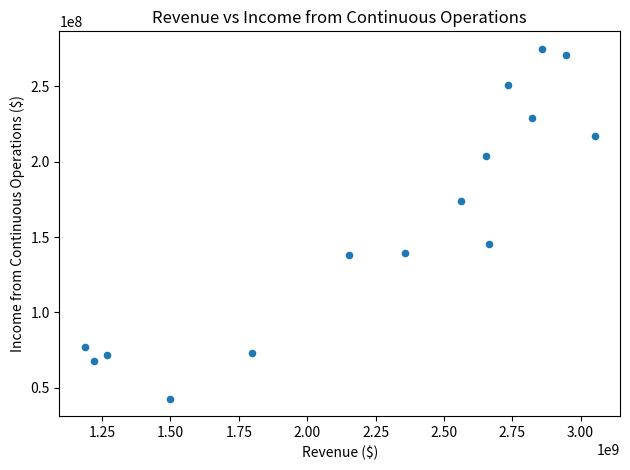

What is the range of X values (max minus min)?

1863800000